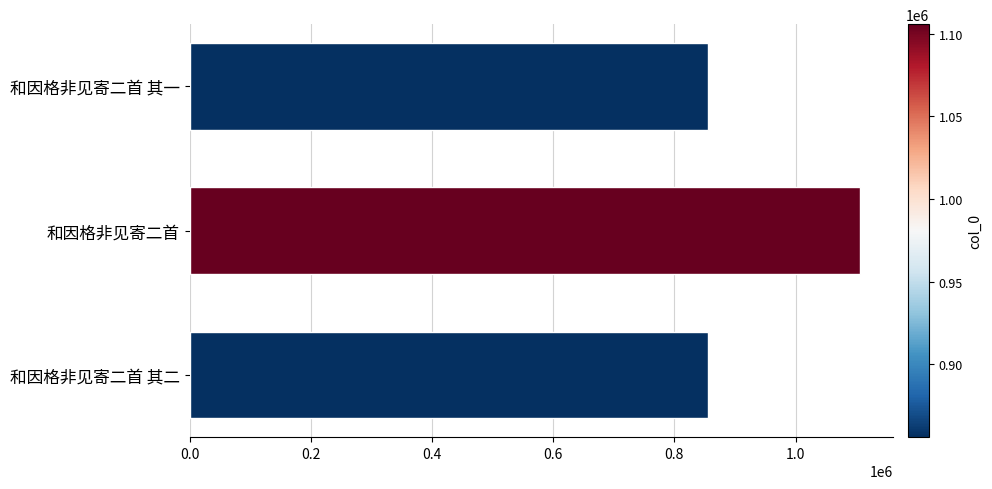

How many categories are shown in the chart?

3